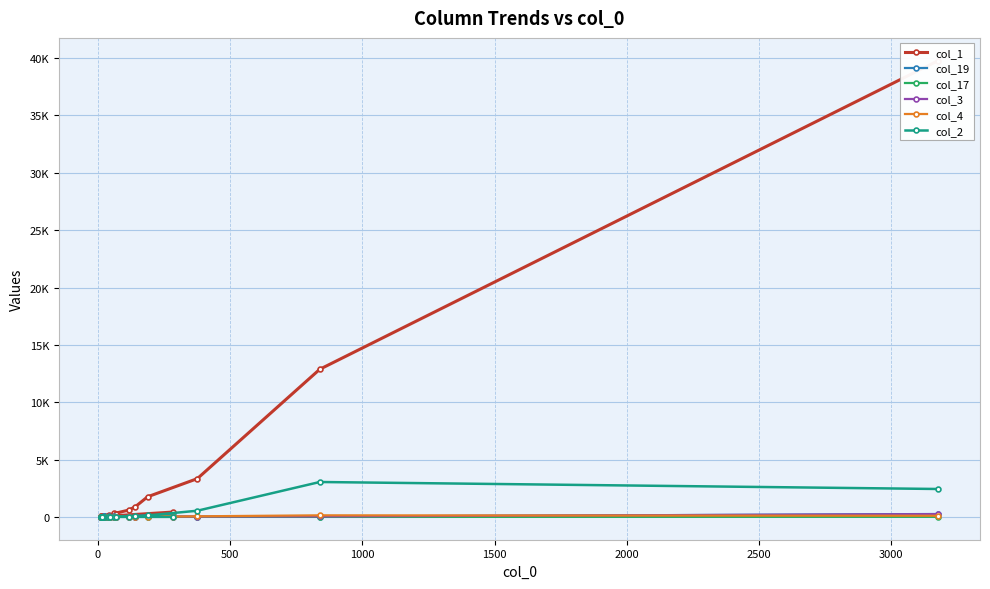

Which series has the largest total across all categories?

col_1